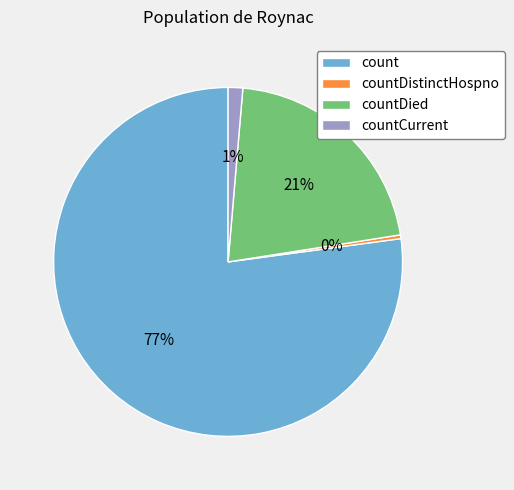

Which category accounts for the majority?

count